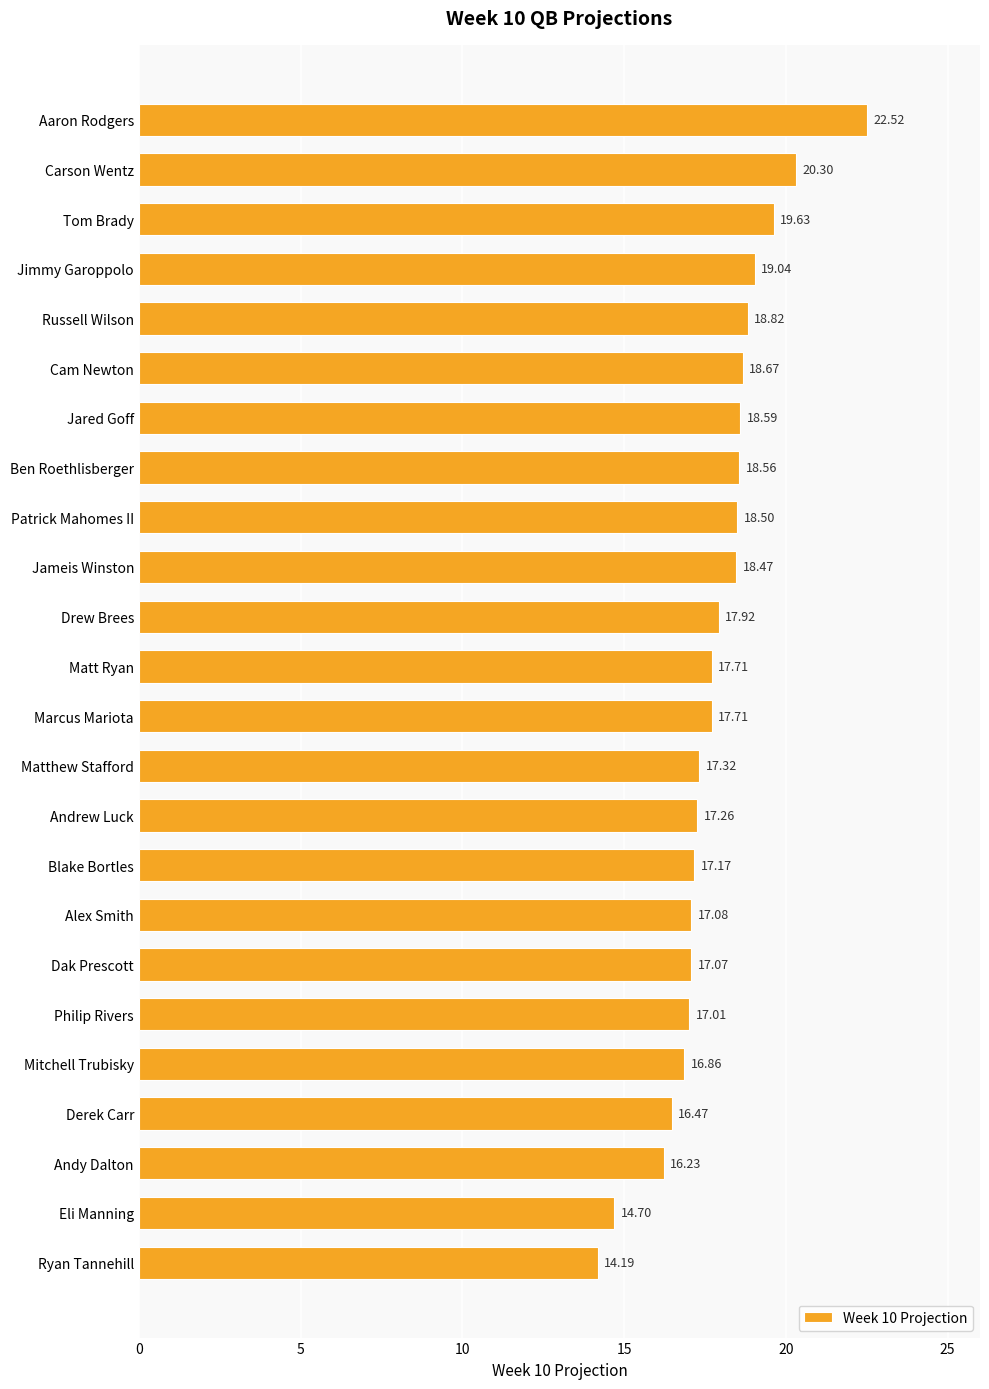

What is the difference between the maximum and second lowest values?

7.8